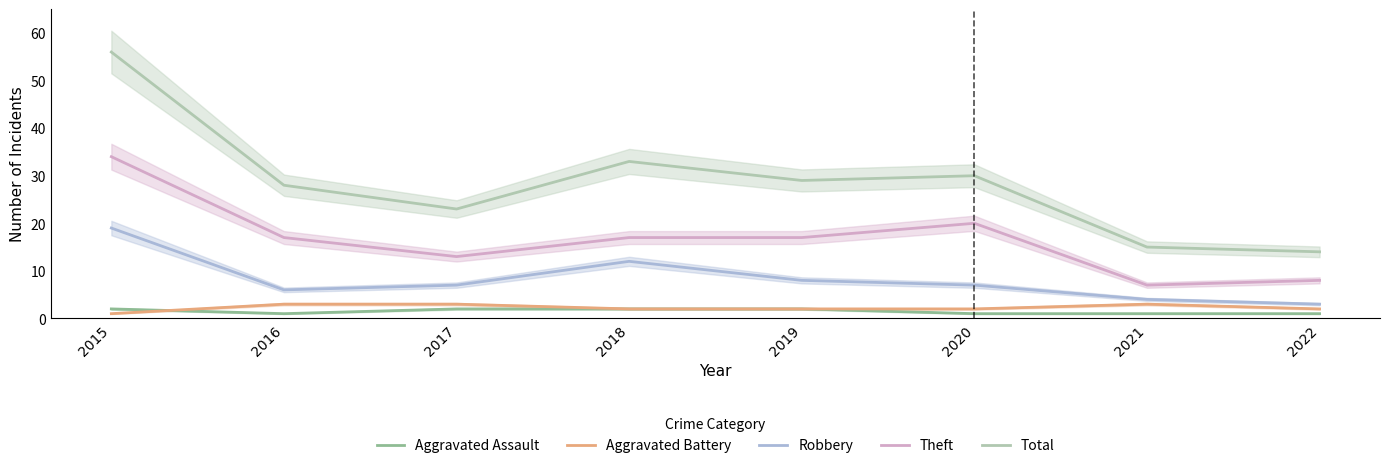

Which series changed the most between 2018 and 2019?

Robbery